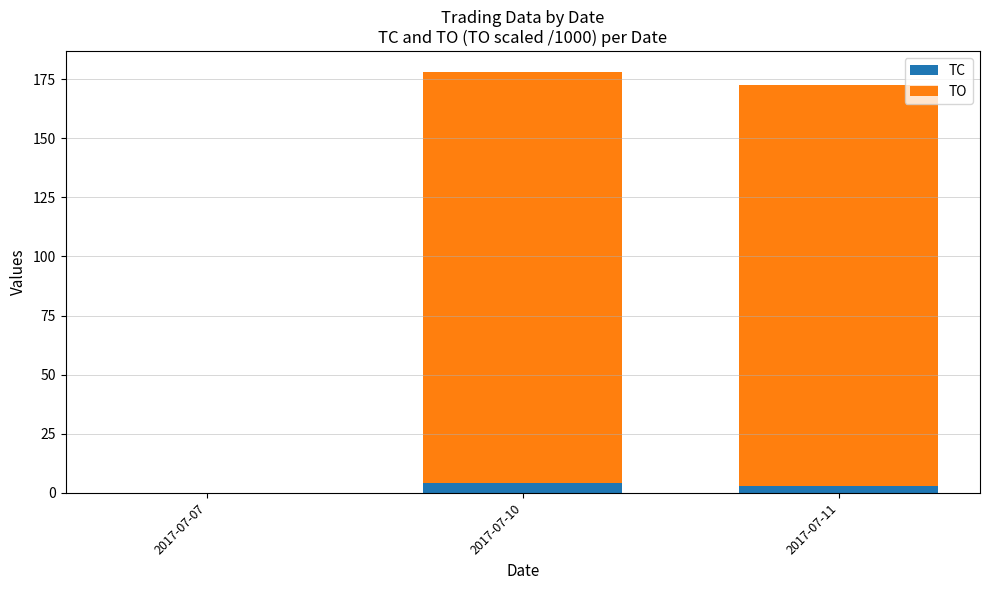

The TC series shows 3.0 at 2017-07-11. True or false?

True